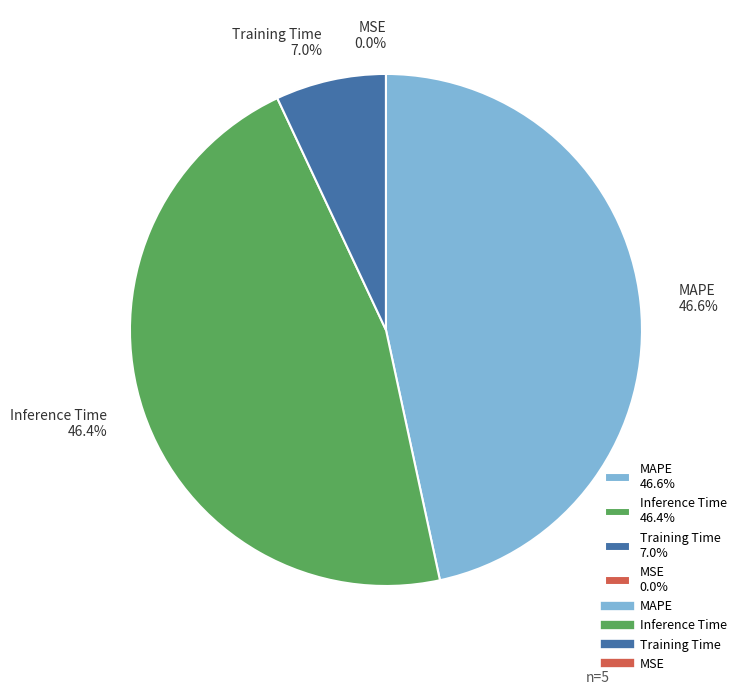

Which slice is the smallest?

MSE